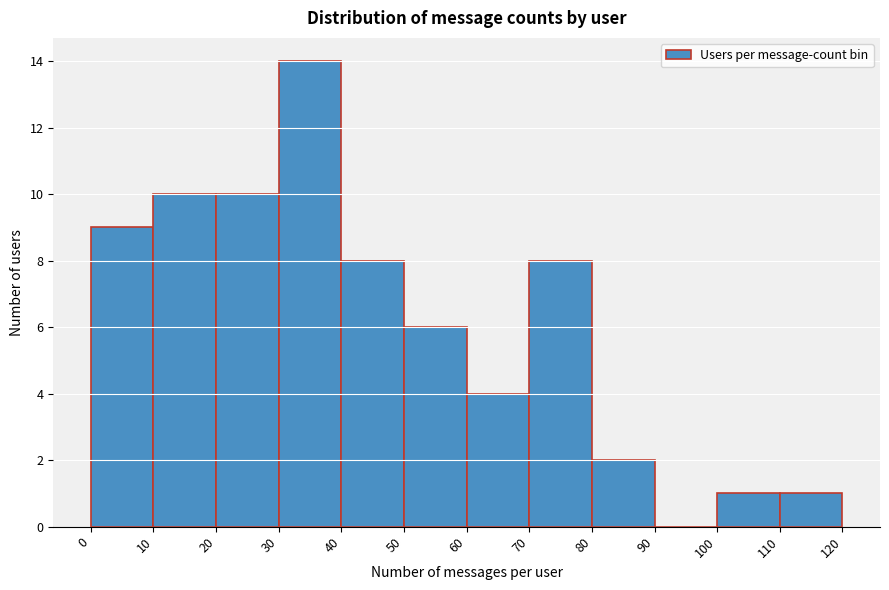

Reading left to right, transcribe this chart: for each bar, give the range it covers on the x-axis and its height. The values are not printed on the chart, so give them approximately, as read against the axis.

0 to 10: 9
10 to 20: 10
20 to 30: 10
30 to 40: 14
40 to 50: 8
50 to 60: 6
60 to 70: 4
70 to 80: 8
80 to 90: 2
90 to 100: 0
100 to 110: 1
110 to 120: 1